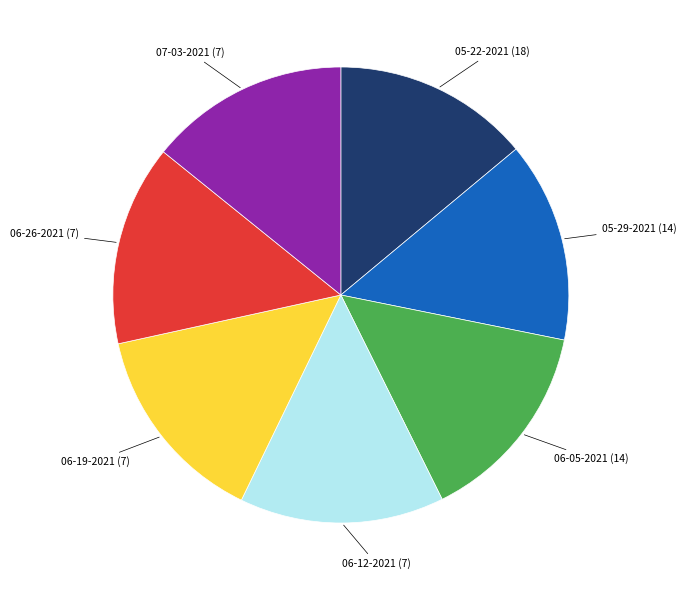

How many slices are in this pie chart?

7